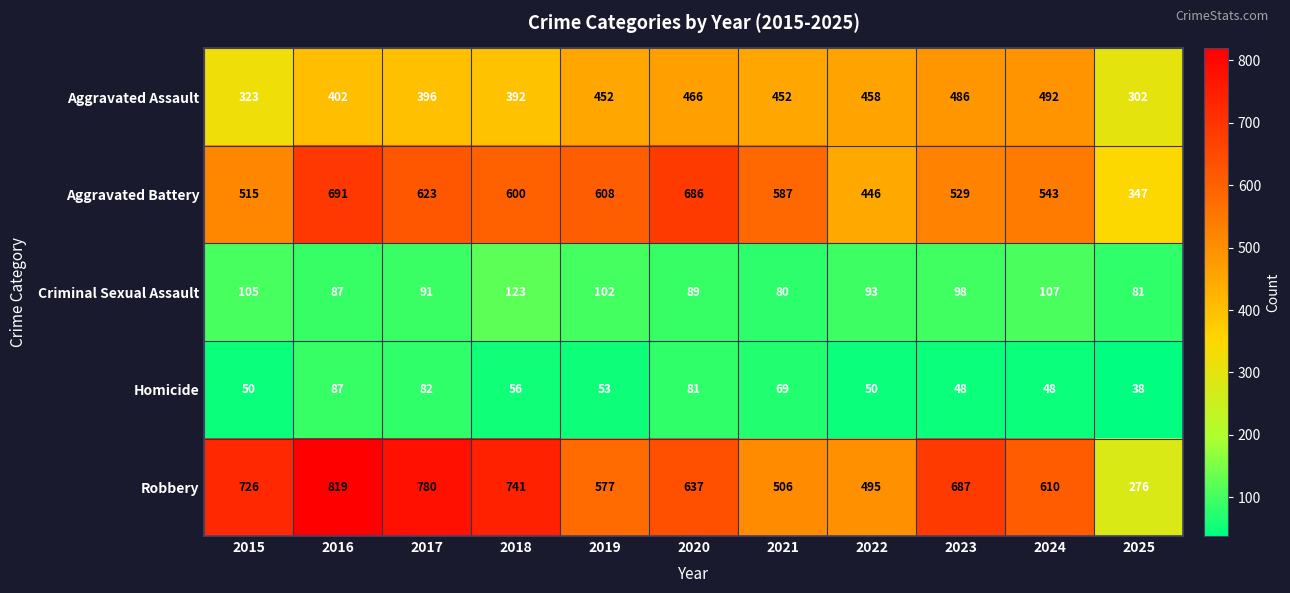

Which series has the largest total across all categories?

Robbery